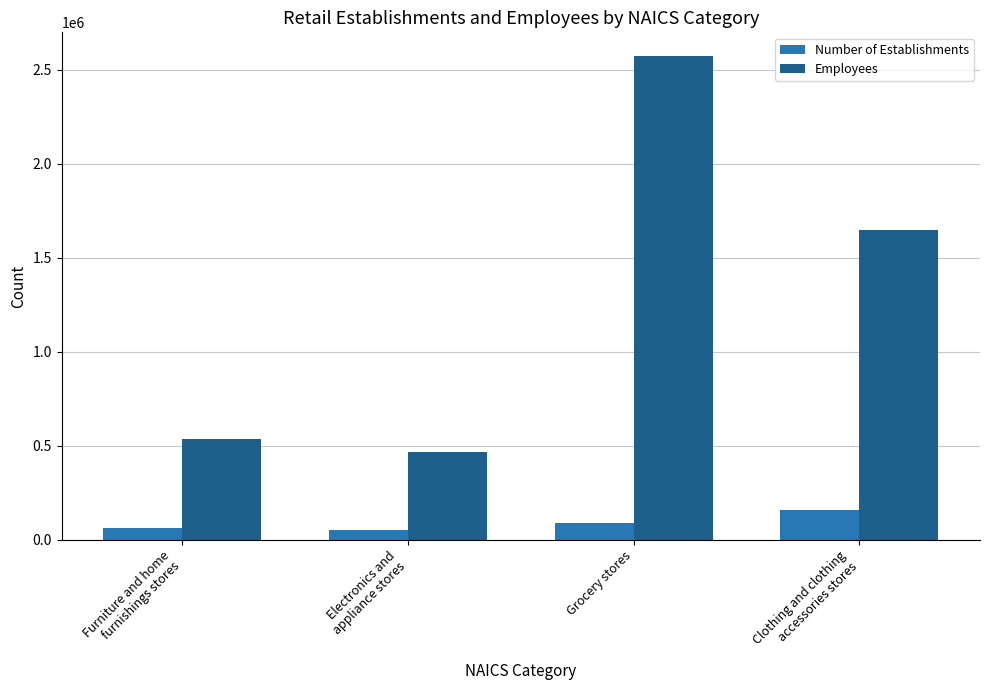

What is the difference between the maximum and second lowest values in the Employees series?

2037658